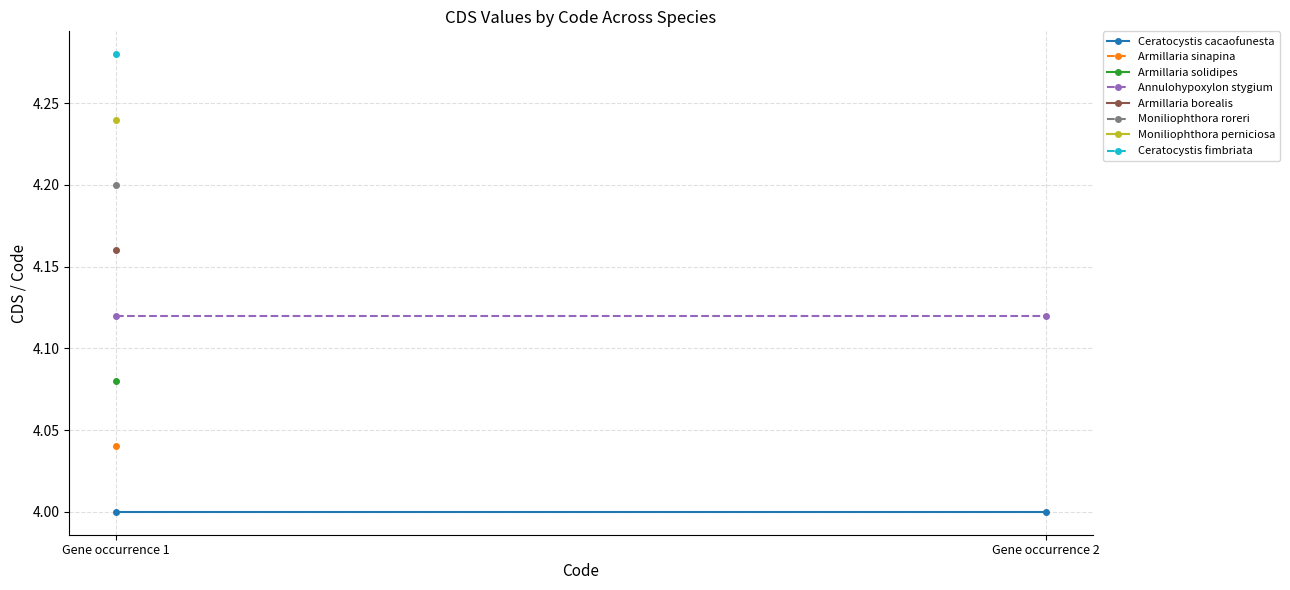

At which label is Ceratocystis cacaofunesta closest to 4?

Gene occurrence 1